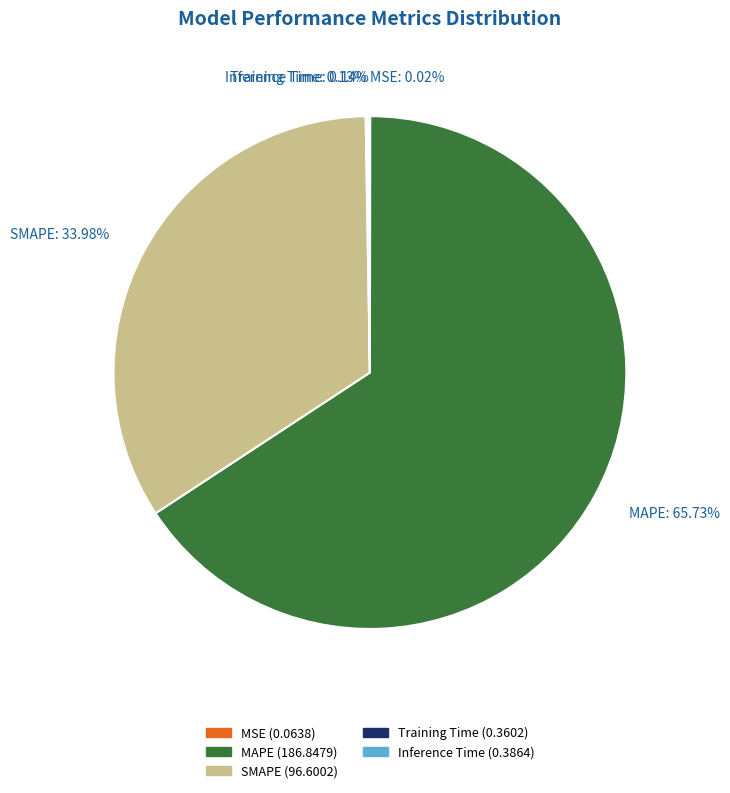

Does any single category account for the majority?

Yes